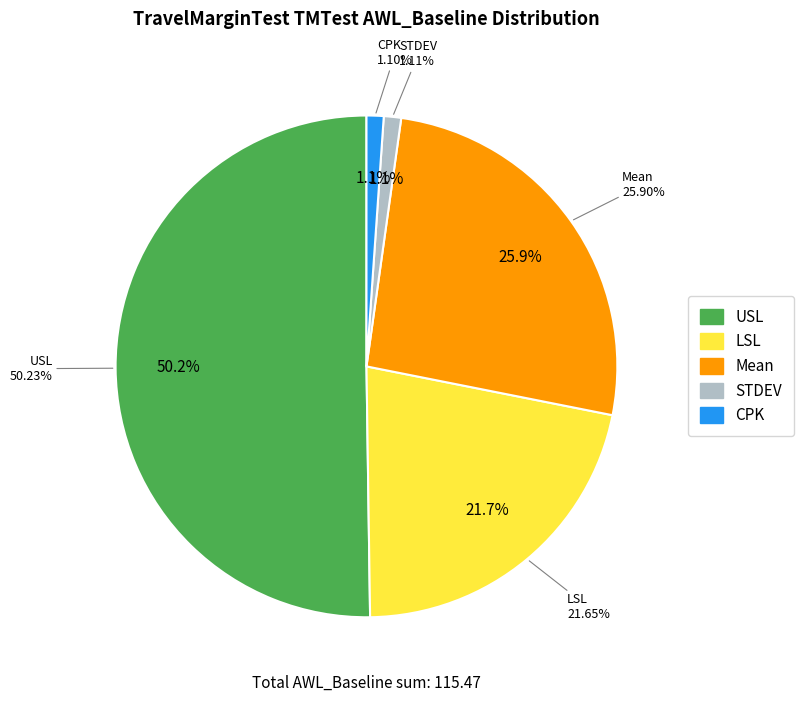

How much of the chart is everything except STDEV?

98.9%